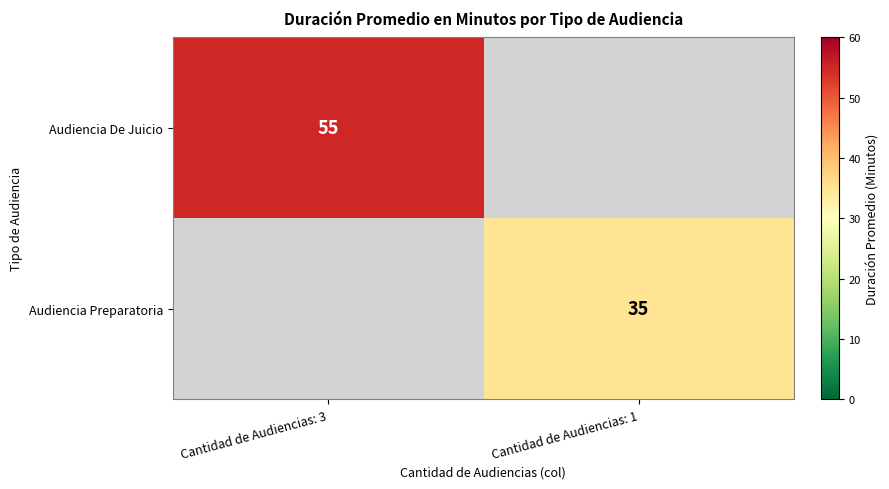

The Audiencia De Juicio series shows 55 at Cantidad de Audiencias: 3. True or false?

True